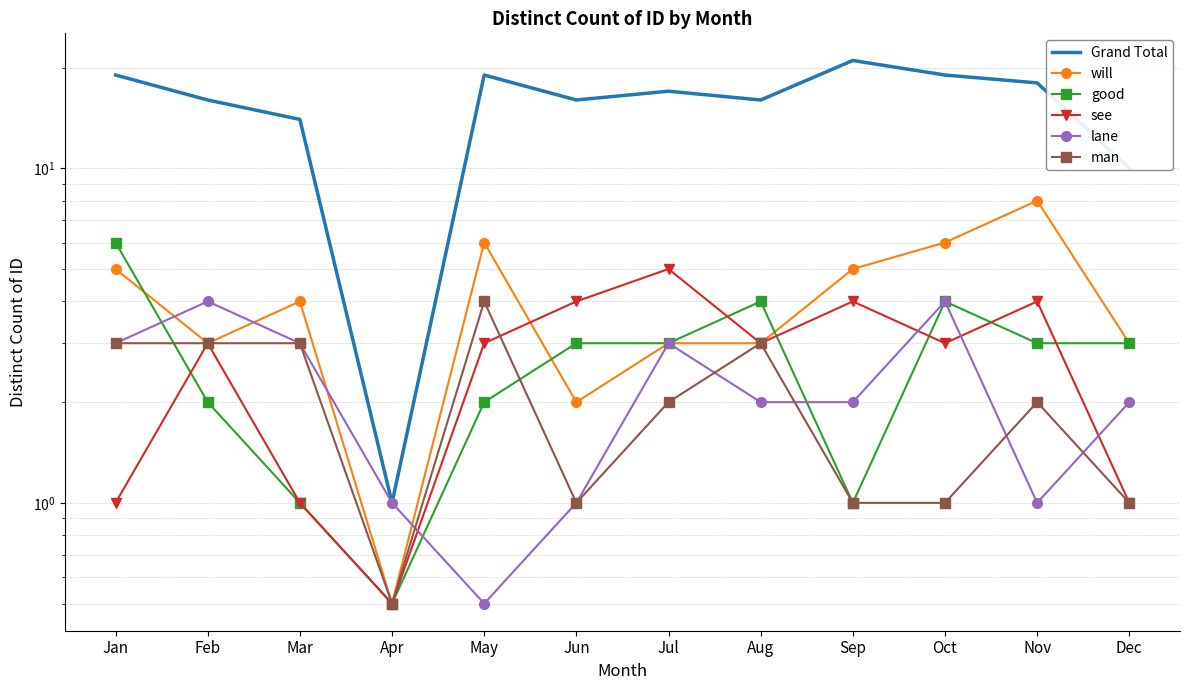

What is the value of the see point at the 1st from the left?

1.0